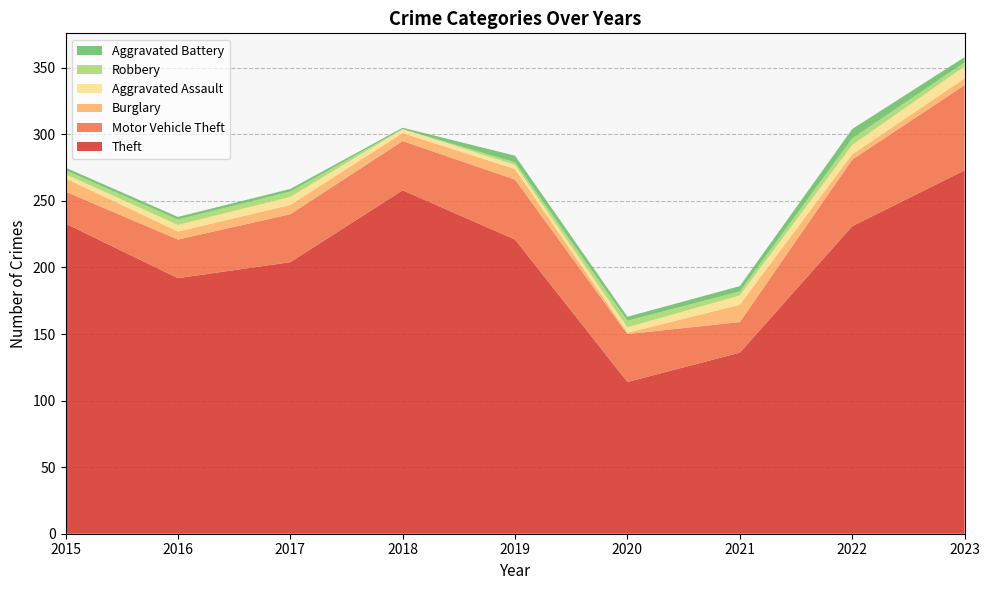

Reading left to right, list all the values displayed in this chart.

Theft: 2015=233	2016=192	2017=204	2018=258	2019=221	2020=114	2021=136	2022=231	2023=273
Motor Vehicle Theft: 2015=24	2016=29	2017=36	2018=37	2019=45	2020=36	2021=23	2022=50	2023=64
Burglary: 2015=10	2016=6	2017=7	2018=6	2019=8	2020=1	2021=13	2022=4	2023=5
Aggravated Assault: 2015=3	2016=5	2017=6	2018=3	2019=3	2020=4	2021=7	2022=7	2023=9
Robbery: 2015=3	2016=4	2017=4	2018=0	2019=2	2020=5	2021=3	2022=5	2023=3
Aggravated Battery: 2015=2	2016=2	2017=2	2018=1	2019=5	2020=3	2021=4	2022=7	2023=4